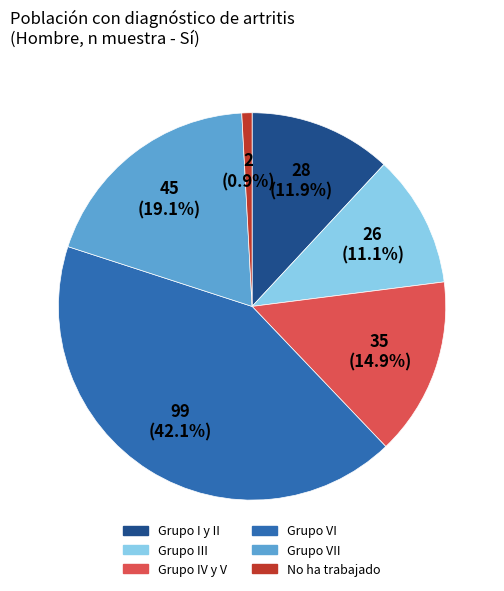

To the nearest percent, what is the difference between the largest and smallest slice percentages?

41%